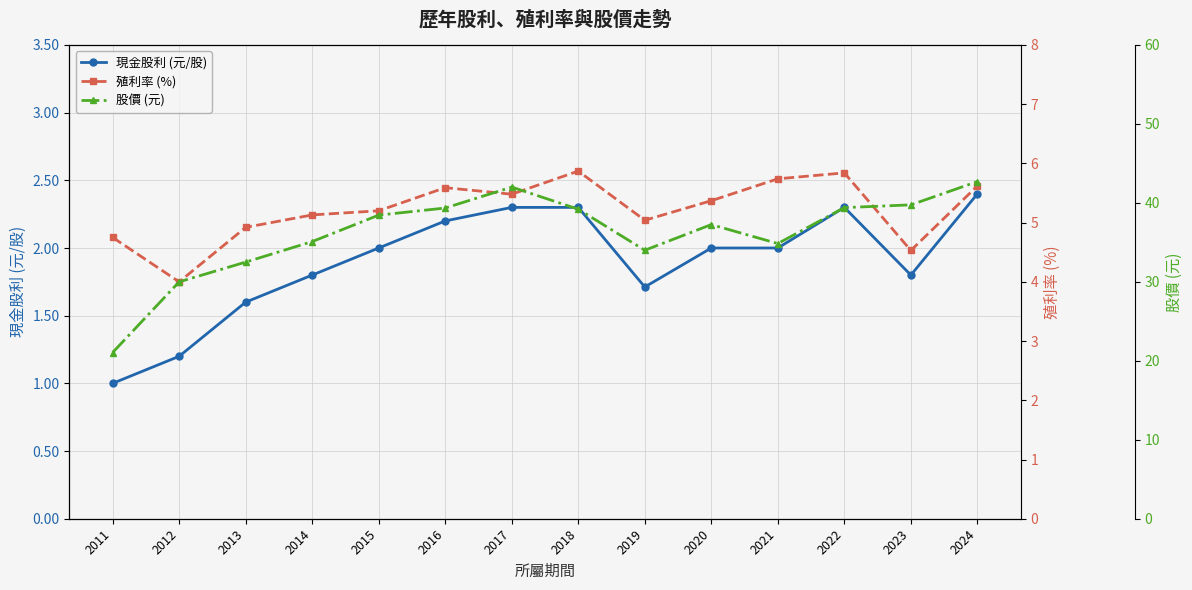

Which series has the largest total across all categories?

股價 (元)